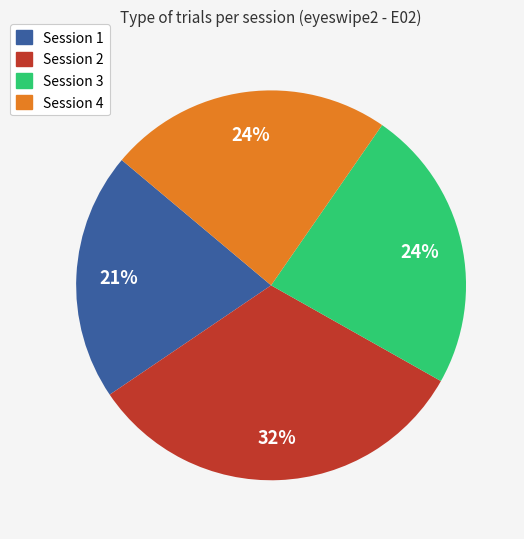

Do Session 2 and Session 3 together represent more than half of the pie?

Yes